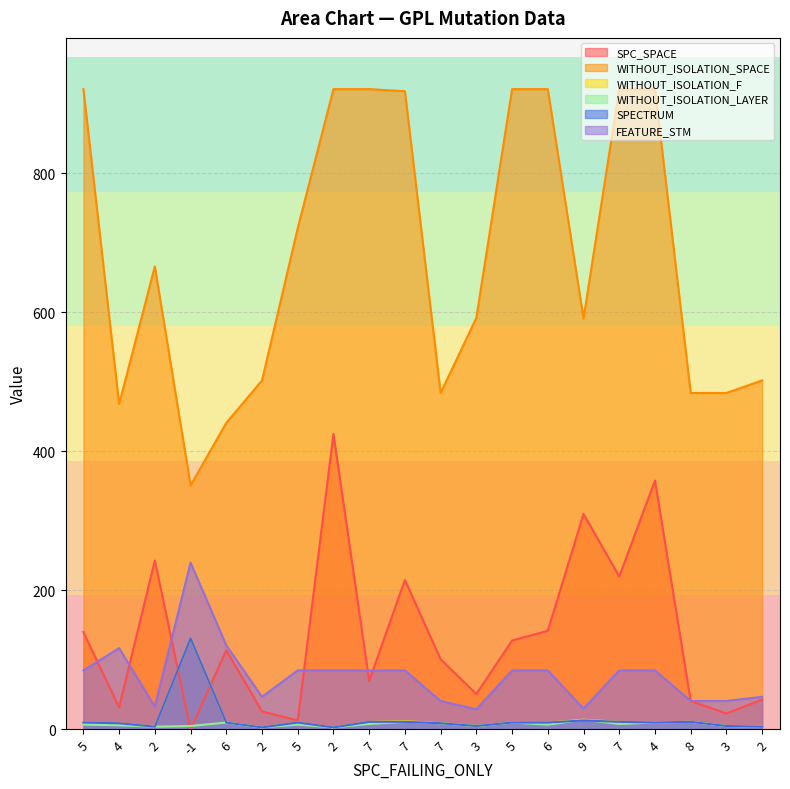

What is the sum of all WITHOUT_ISOLATION_LAYER values?

147